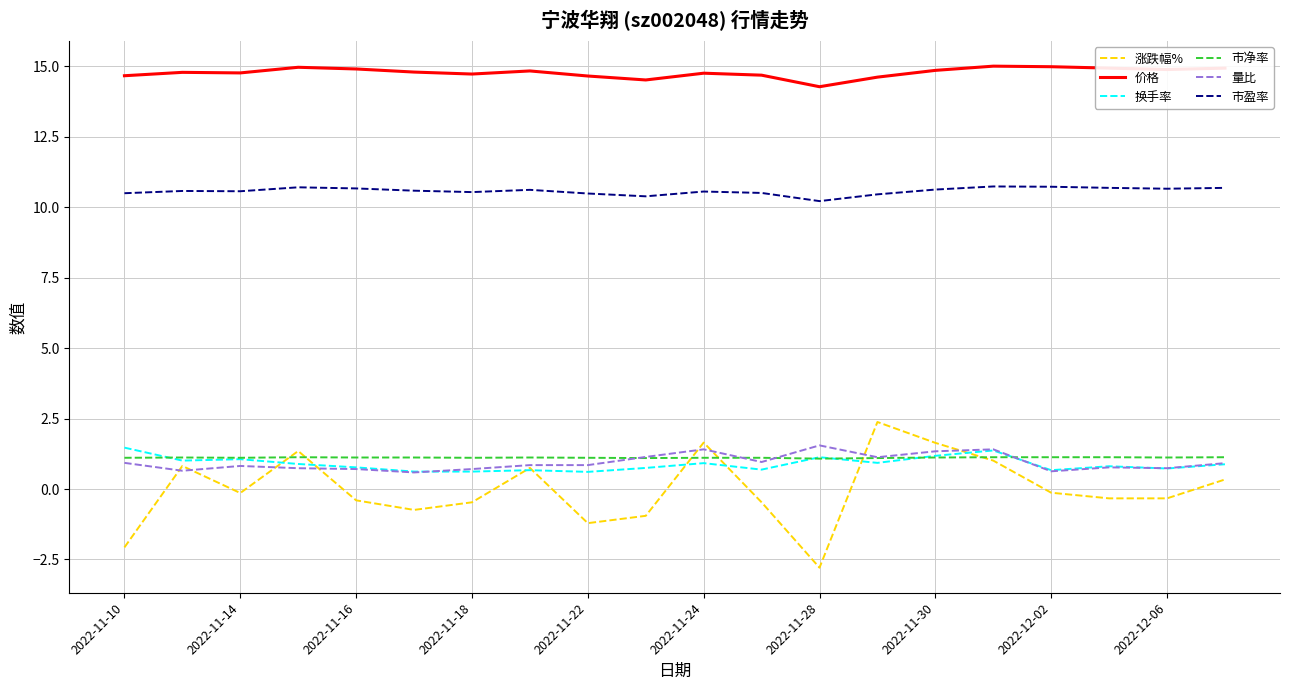

What is the minimum value shown in the chart?

-2.8